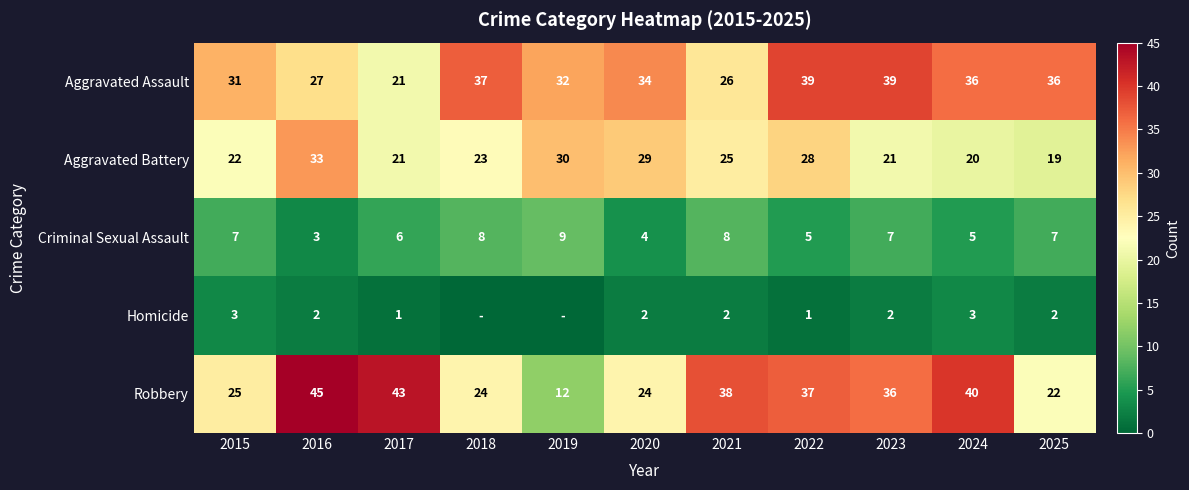

Between 2017 and 2020, which series saw the biggest shift?

Robbery